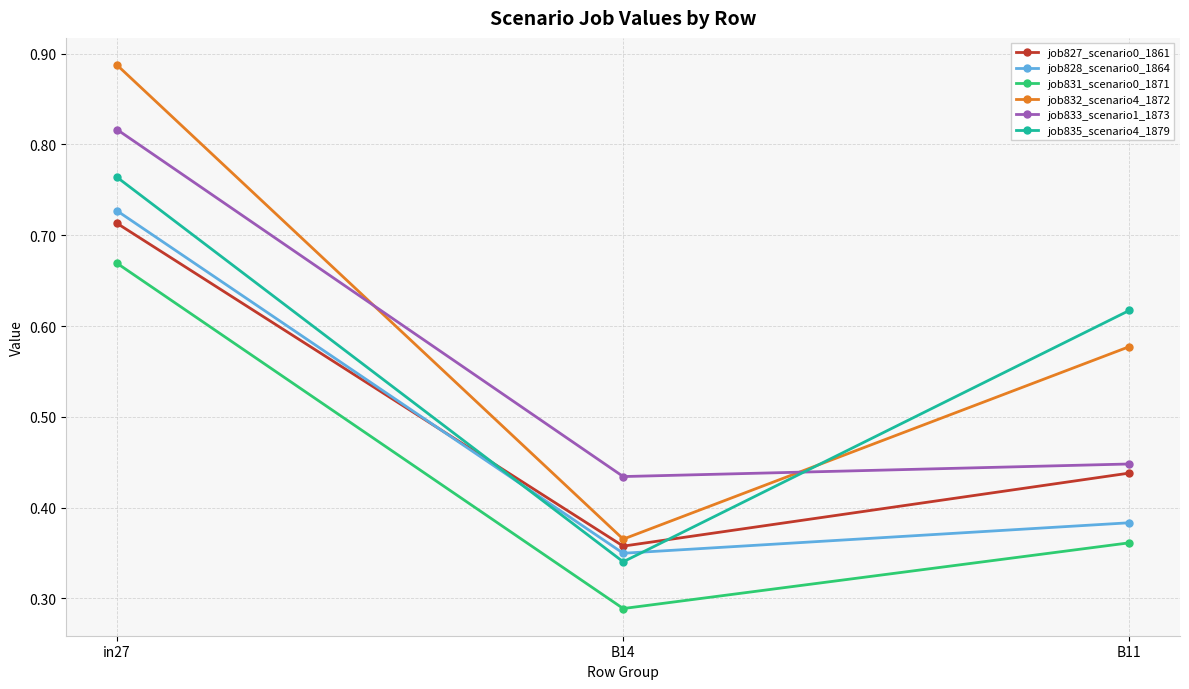

Is this an area chart (filled region under the line)?

No